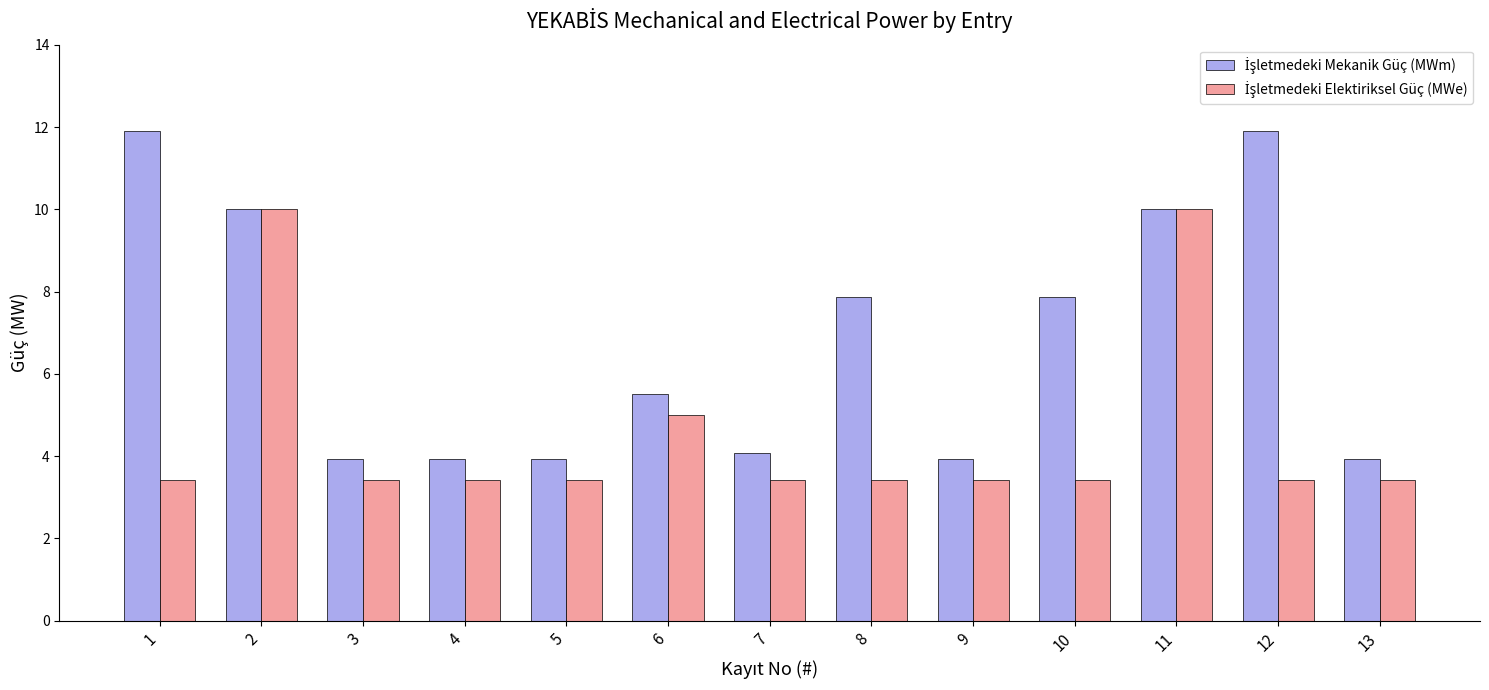

What is the smallest value displayed?

3.4